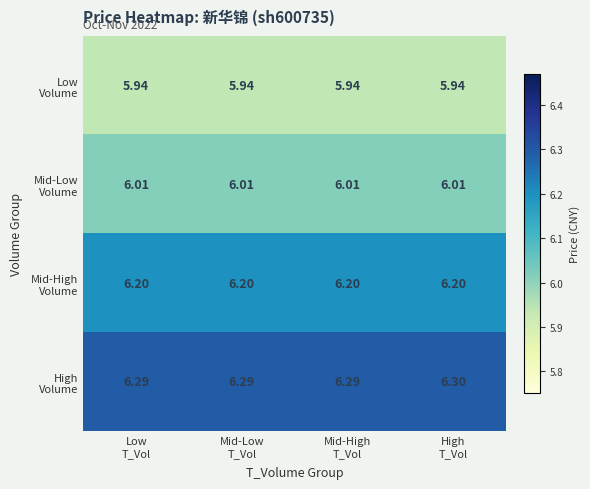

How many categories are shown in the chart?

4